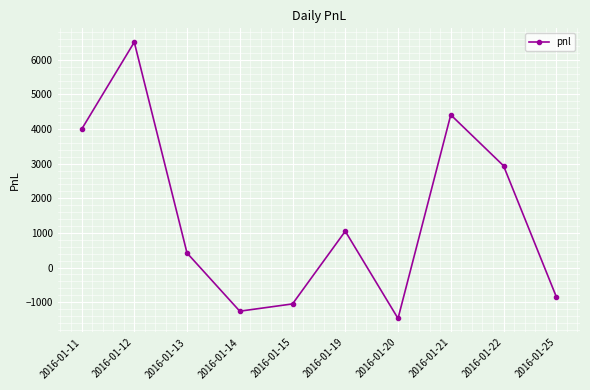

Where is the first local maximum?

2016-01-12